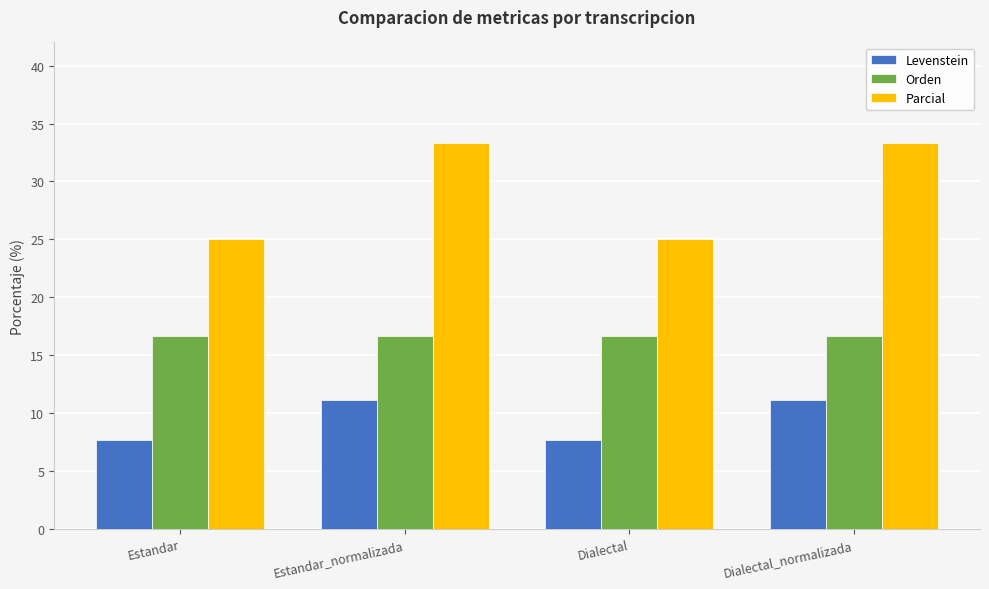

Rank the series by their maximum value, from highest to lowest.

Parcial, Orden, Levenstein